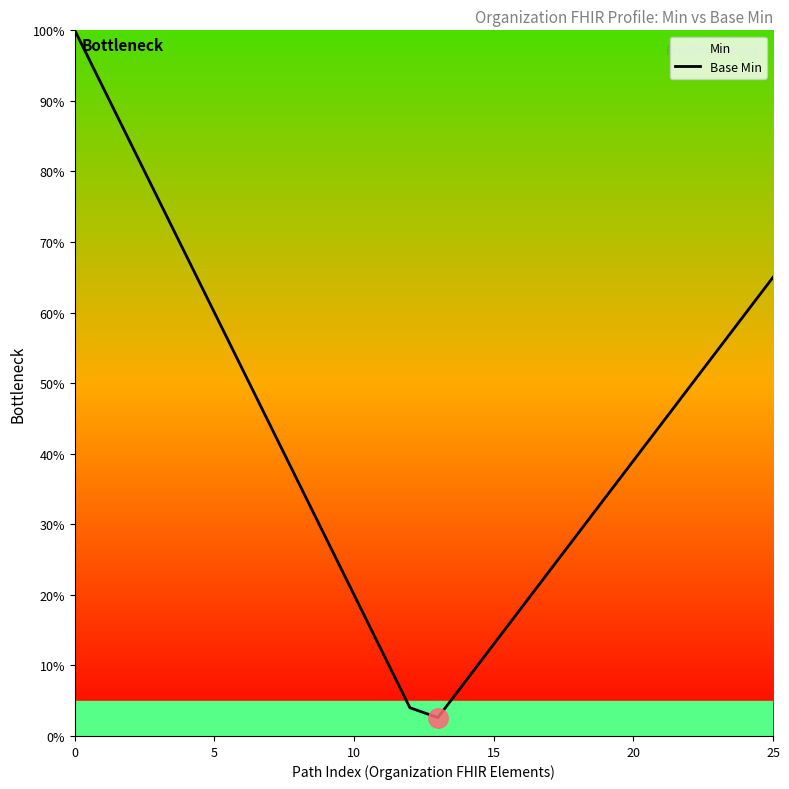

What is the average value?

42.9